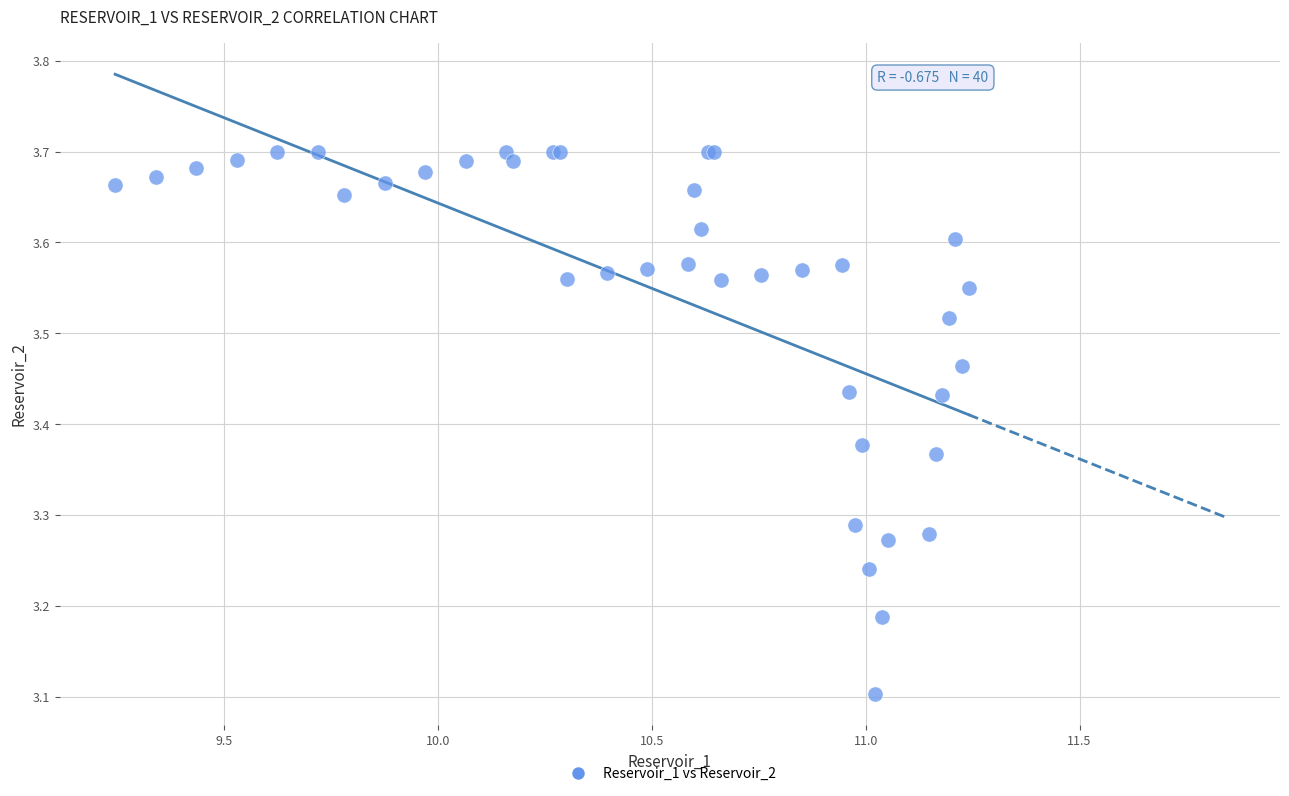

What Y value in the scatter plot is closest to 3?

3.1